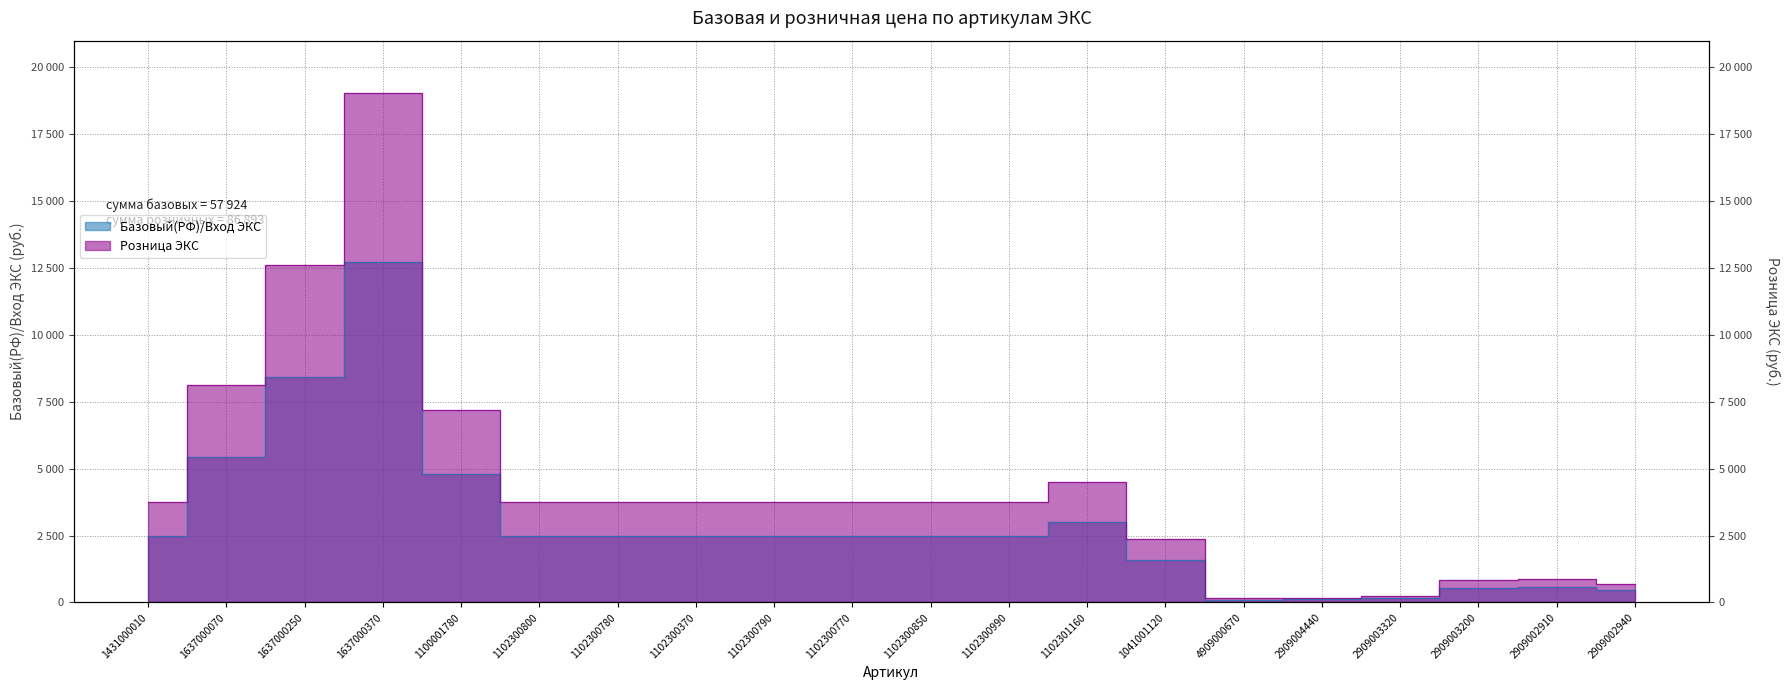

True or false: Базовый(РФ)/Вход ЭКС has a value of 2500 at 1431000010.

True